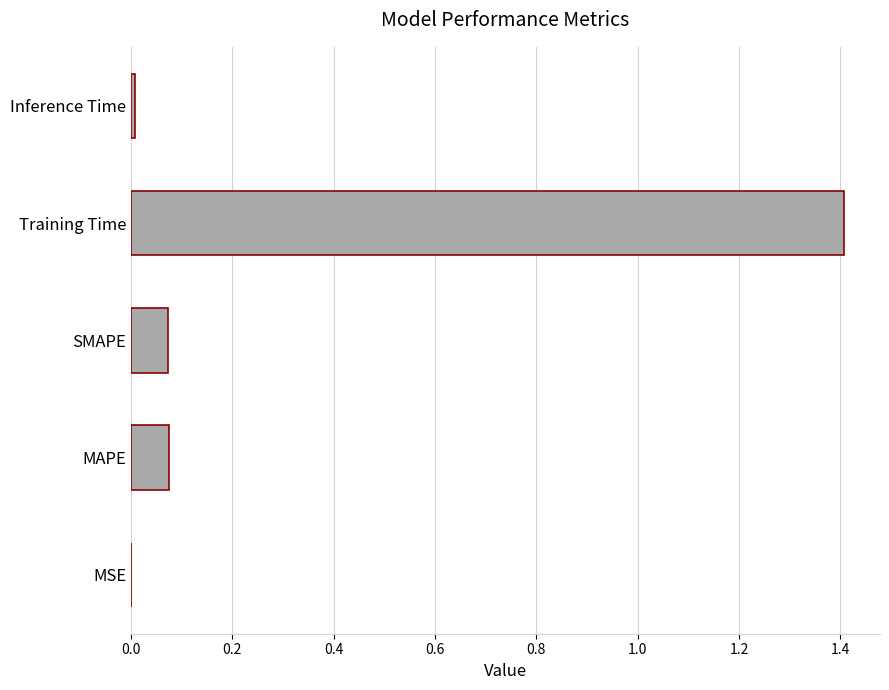

Which category has the highest value across all series?

Training Time